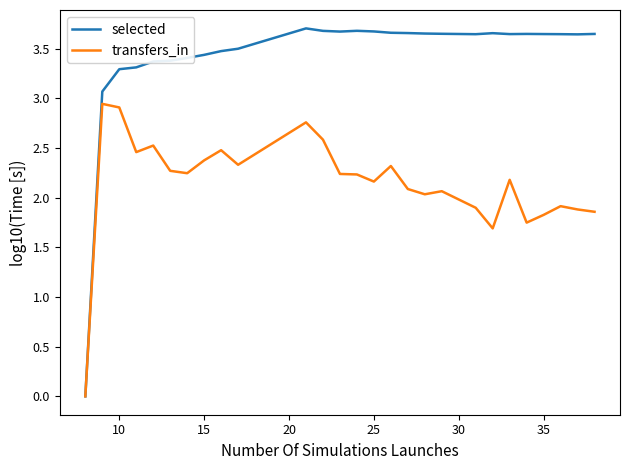

In selected, how many points are higher than both neighbors (excluding endpoints)?

4